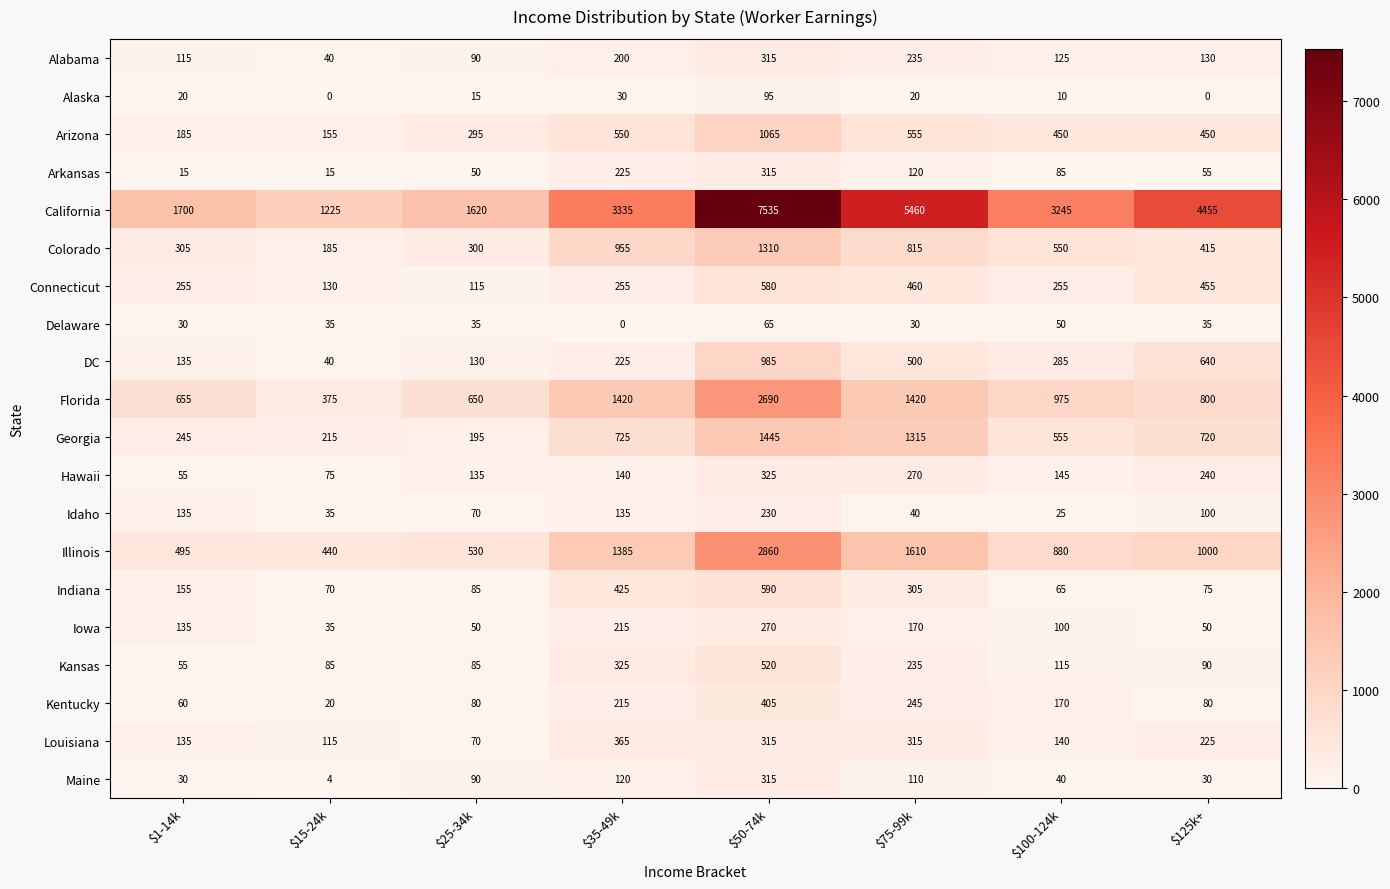

The Arkansas series shows 79 at $75-99k. True or false?

False